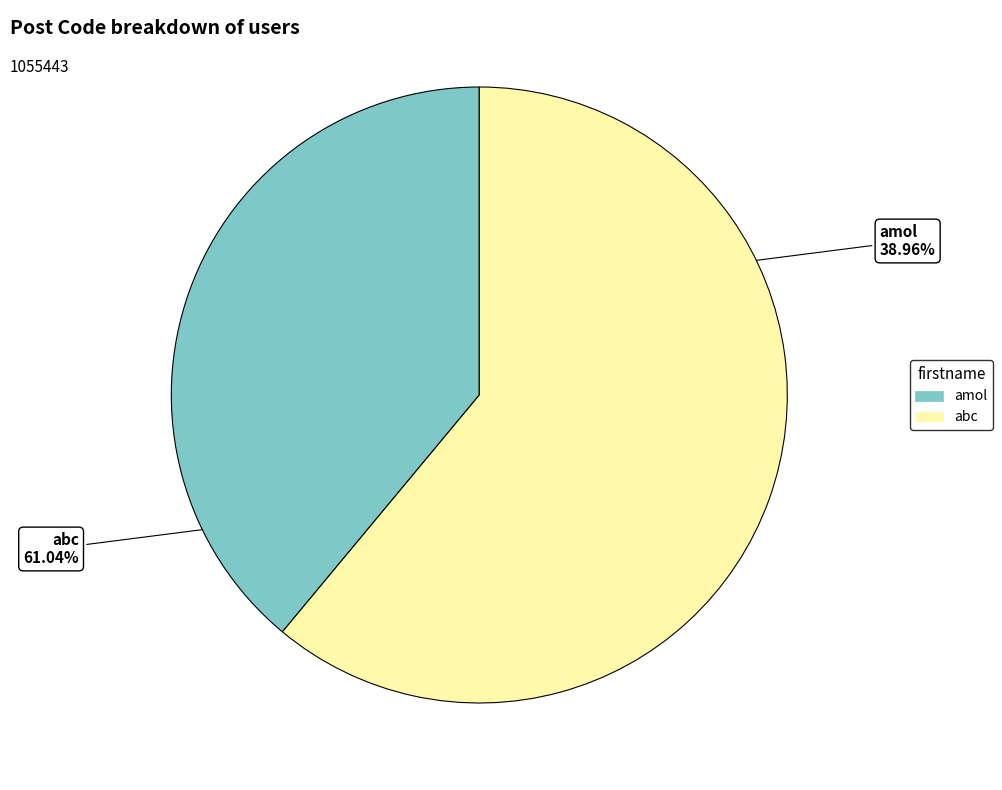

Count the number of slices in the pie.

2